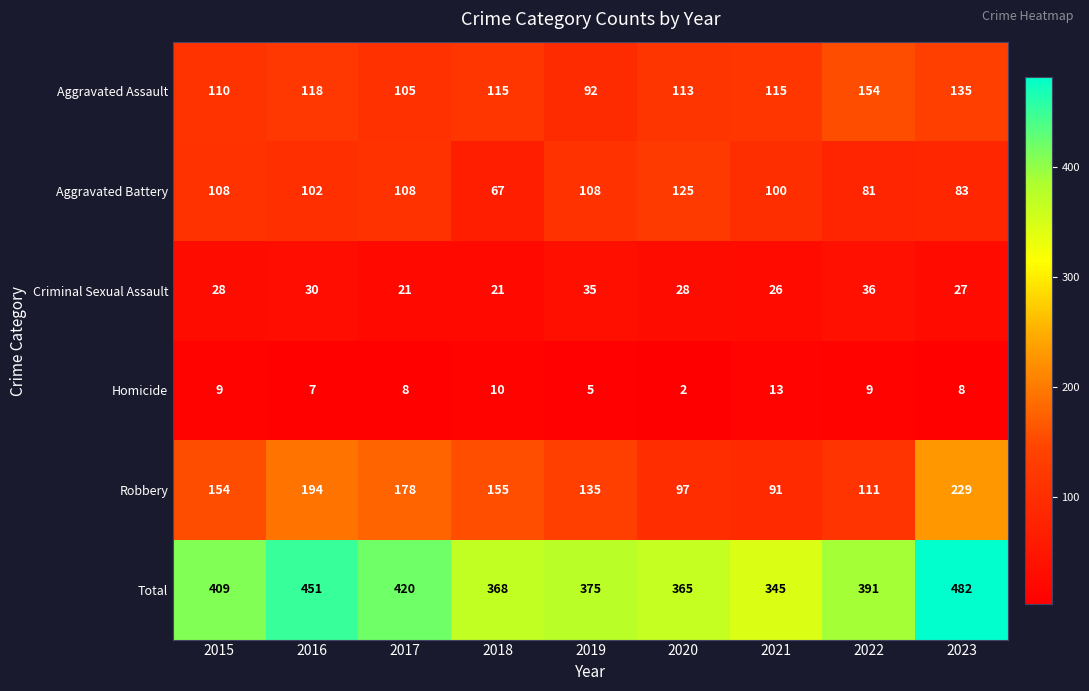

Is it true that Aggravated Battery equals 150 at 2016?

False